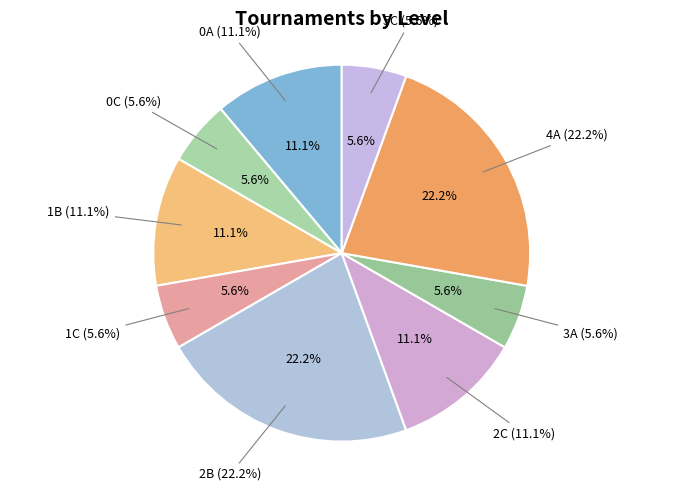

Does any single category account for the majority?

No